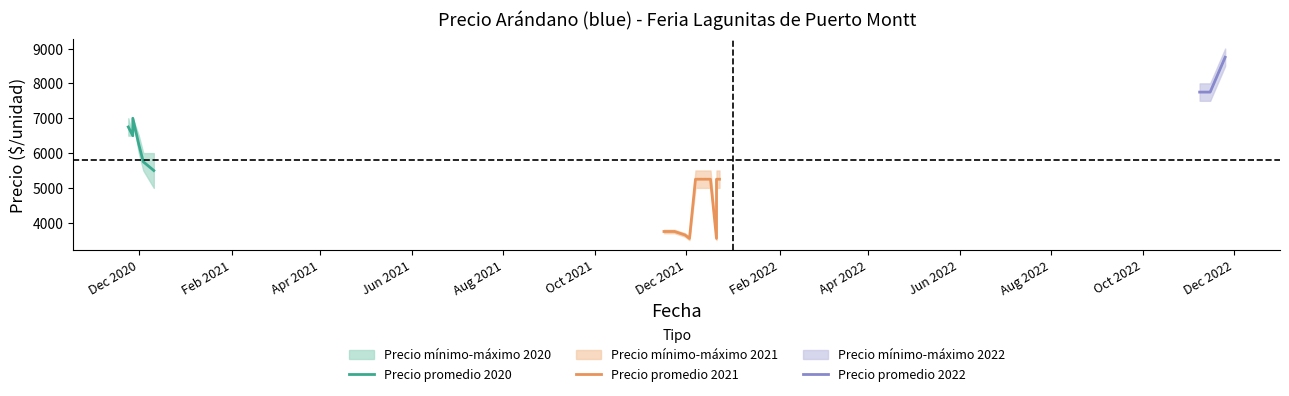

What is the label of the 20th point from the right?

2020-11-27